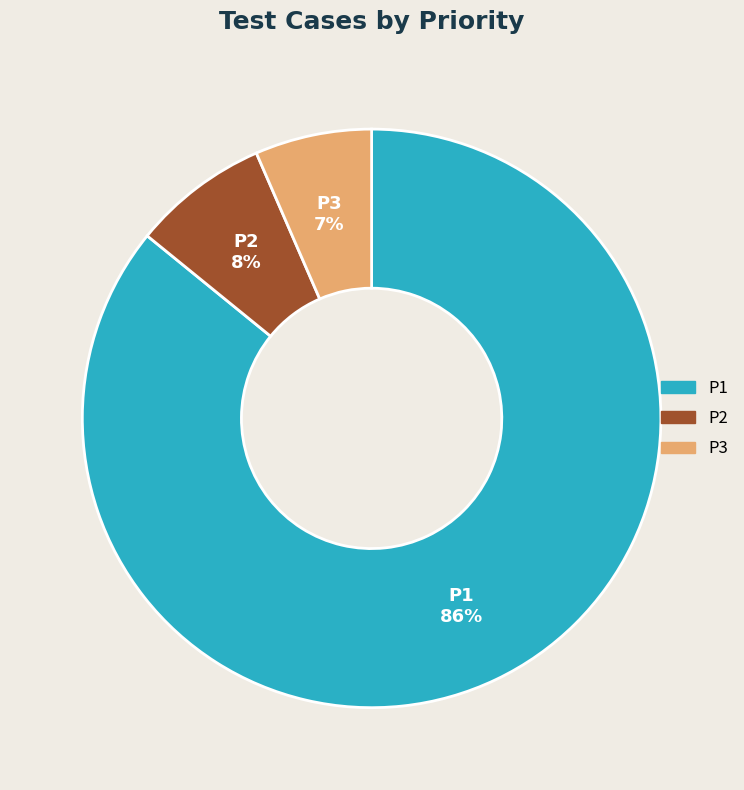

To the nearest percent, what is the difference between the P3 and P2 slice percentages?

1%